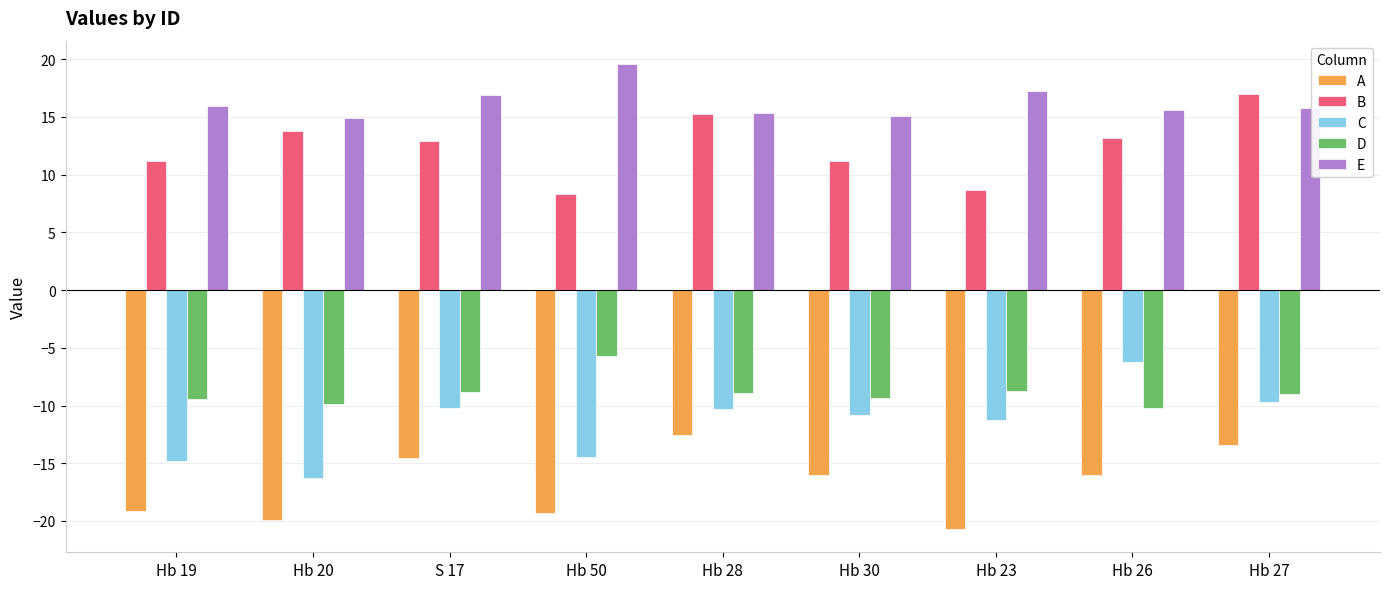

How many distinct data groups are displayed?

5